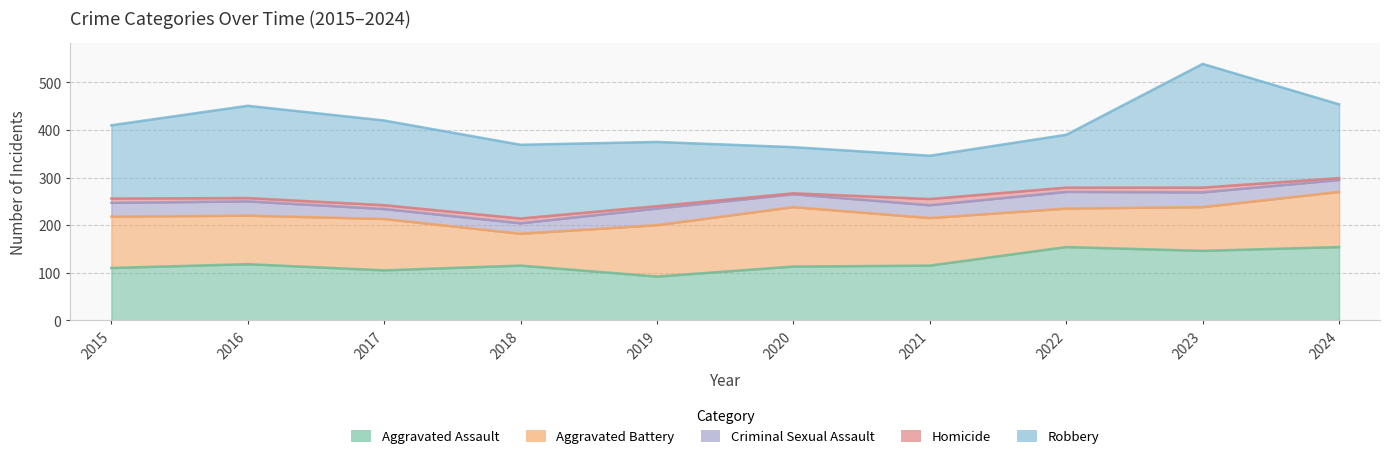

Rank the categories by Aggravated Assault value from lowest to highest.

2019, 2017, 2015, 2020, 2018, 2021, 2016, 2023, 2022, 2024